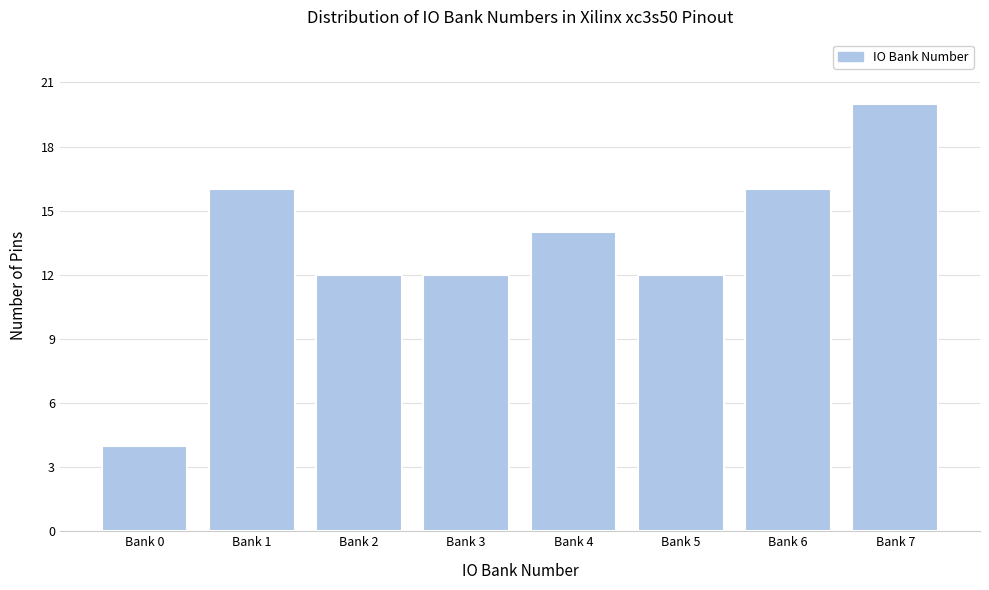

Reading left to right, transcribe all the data shown in this chart.

Bank 0=4	Bank 1=16	Bank 2=12	Bank 3=12	Bank 4=14	Bank 5=12	Bank 6=16	Bank 7=20